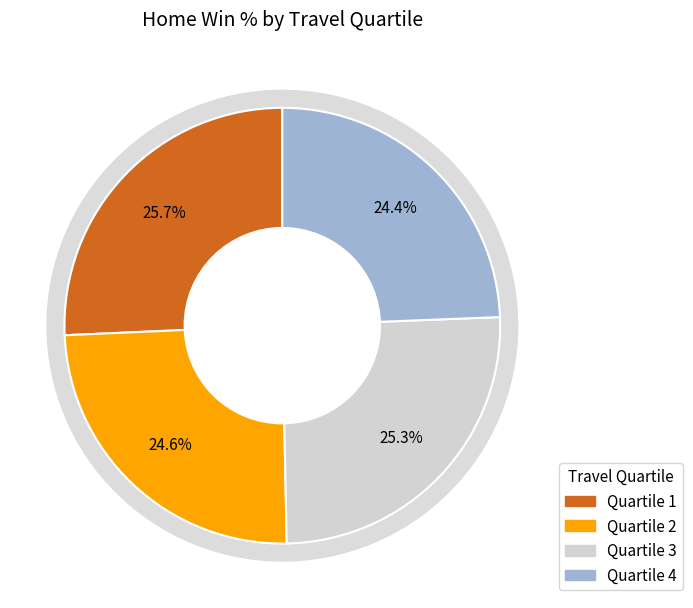

True or false: 4 accounts for 18% of the total.

False